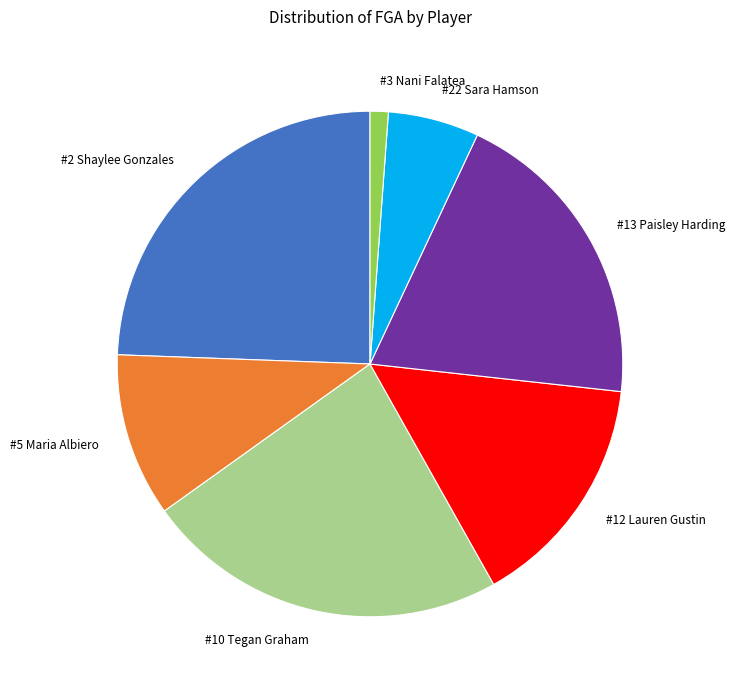

Is it true that #2 Shaylee Gonzales is 24% of the pie?

True